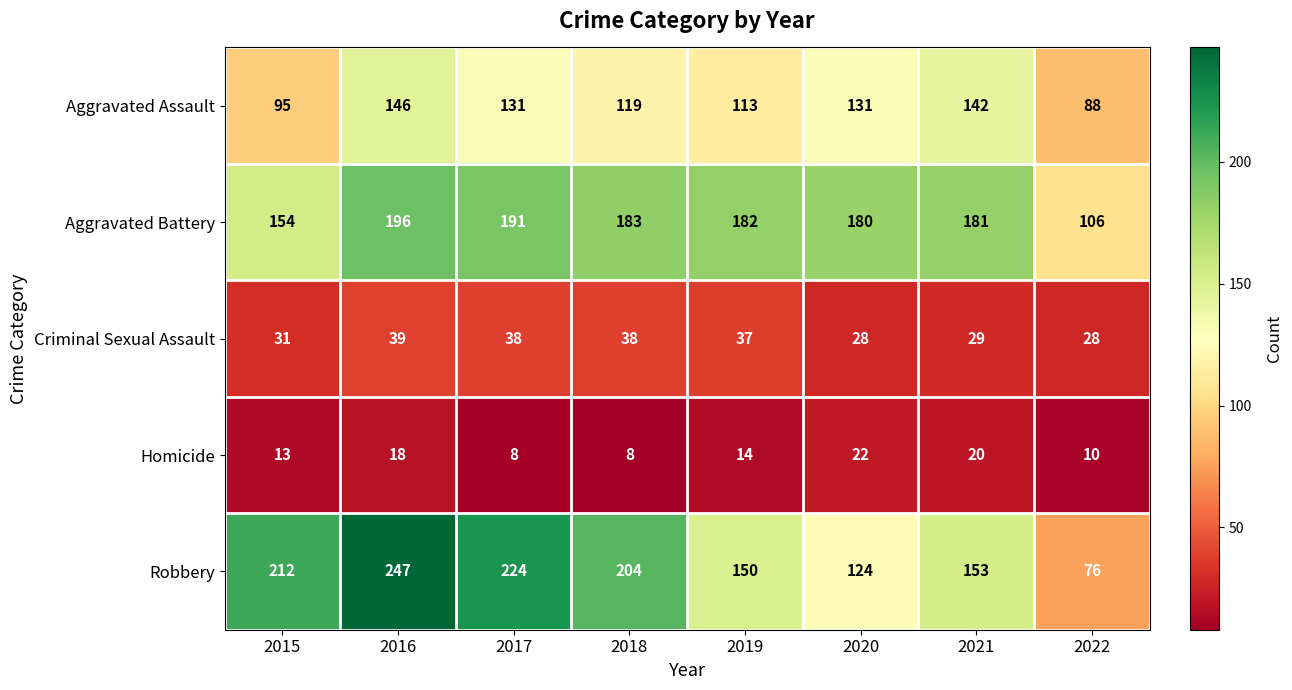

How many series are shown in this chart?

5